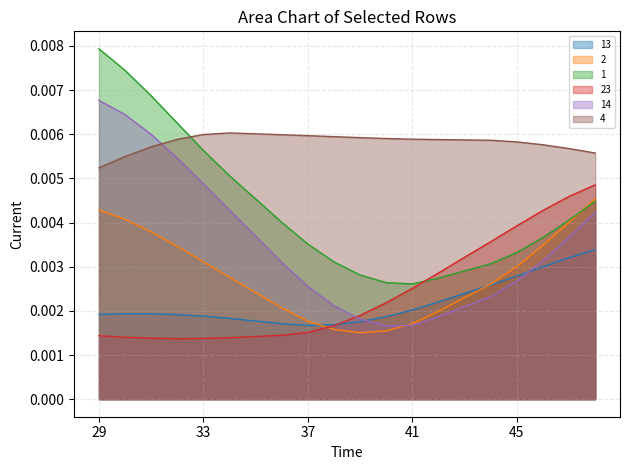

Rank the series by their maximum value, from lowest to highest.

13, 2, 23, 4, 14, 1